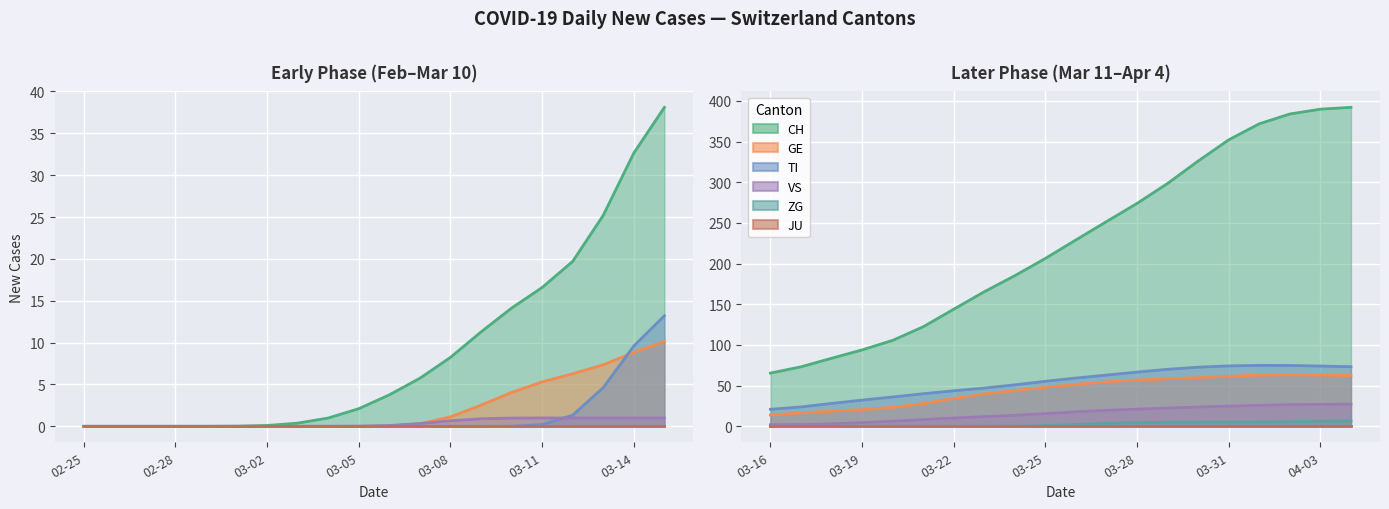

True or false: VS and JU cross at least once.

False